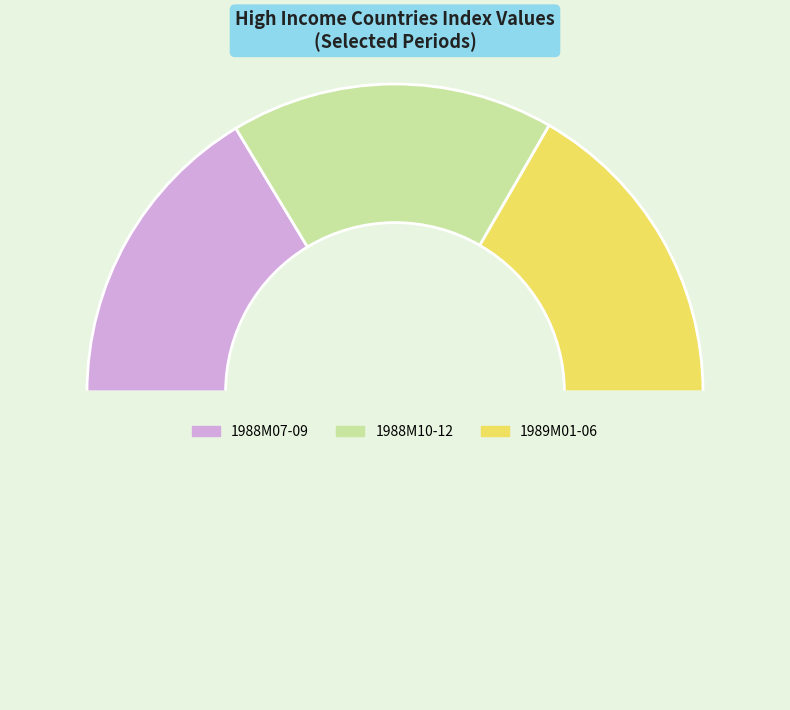

Count the number of slices in the pie.

4